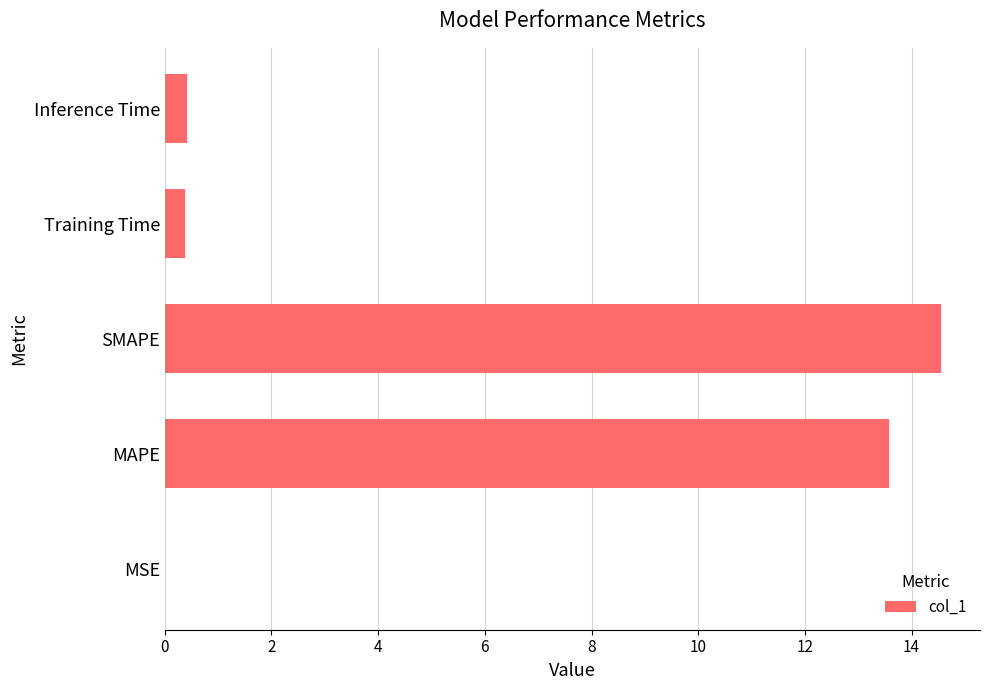

Which label corresponds to the largest value in the chart?

SMAPE